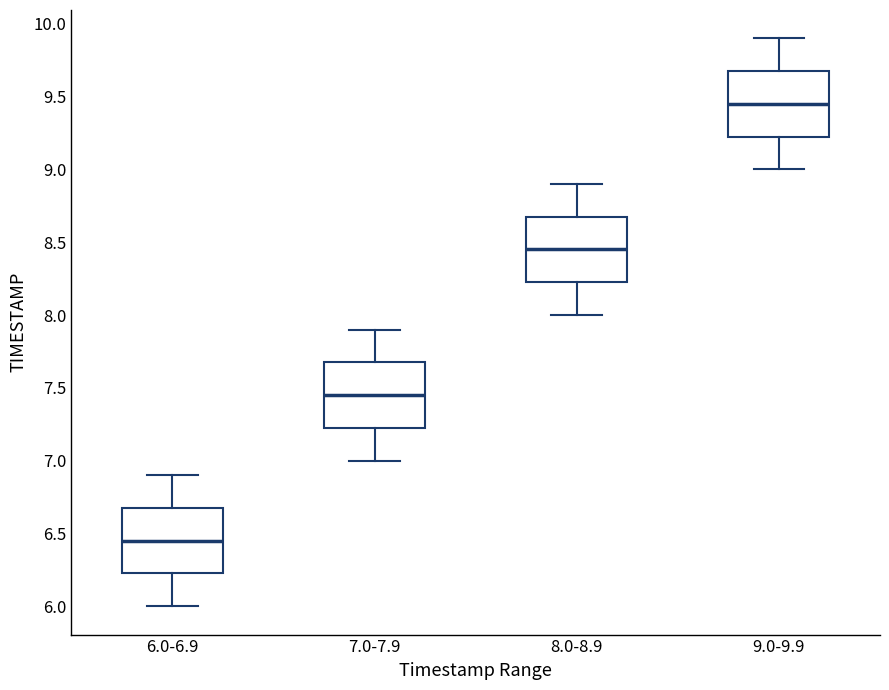

Which box's median line is the lowest?

6.0-6.9